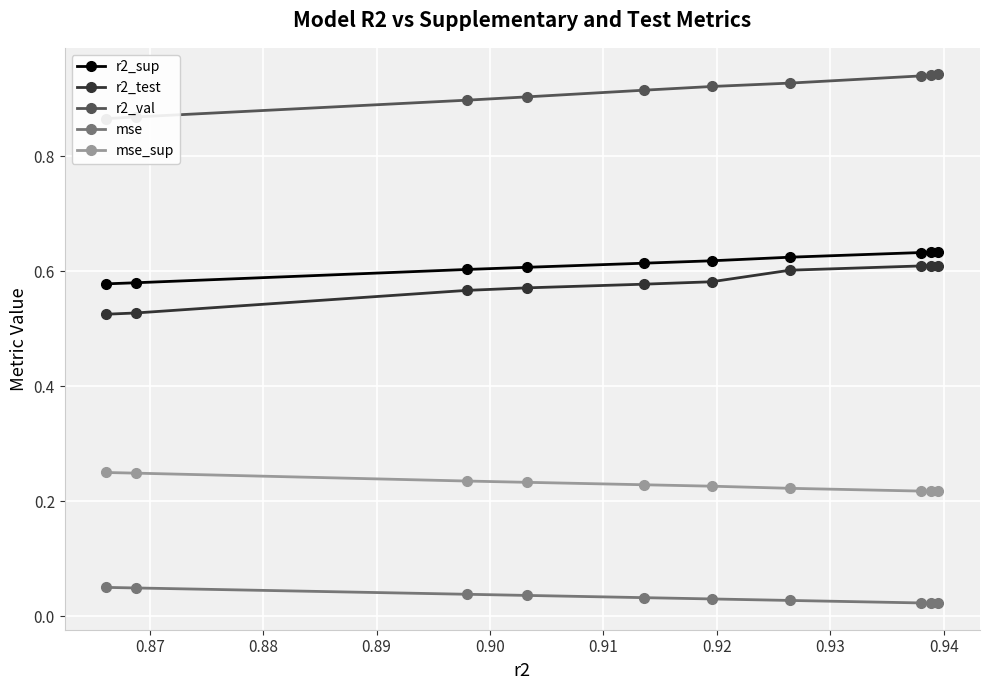

True or false: r2_test and r2_sup intersect in this chart.

False